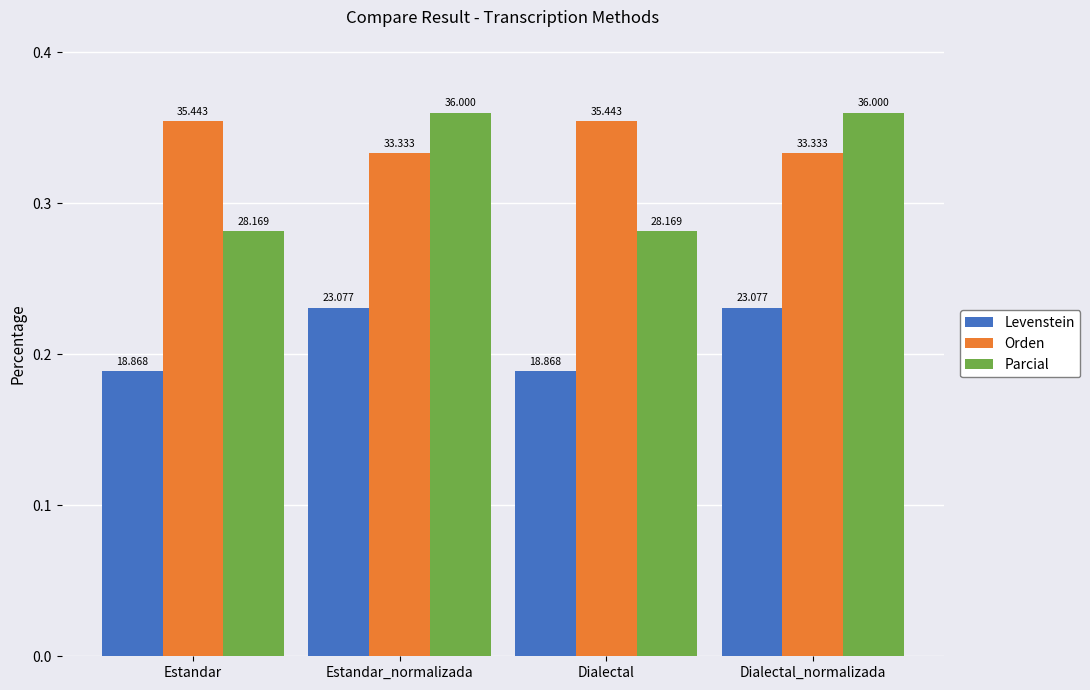

Which has a higher value, Estandar_normalizada or Estandar?

Estandar_normalizada